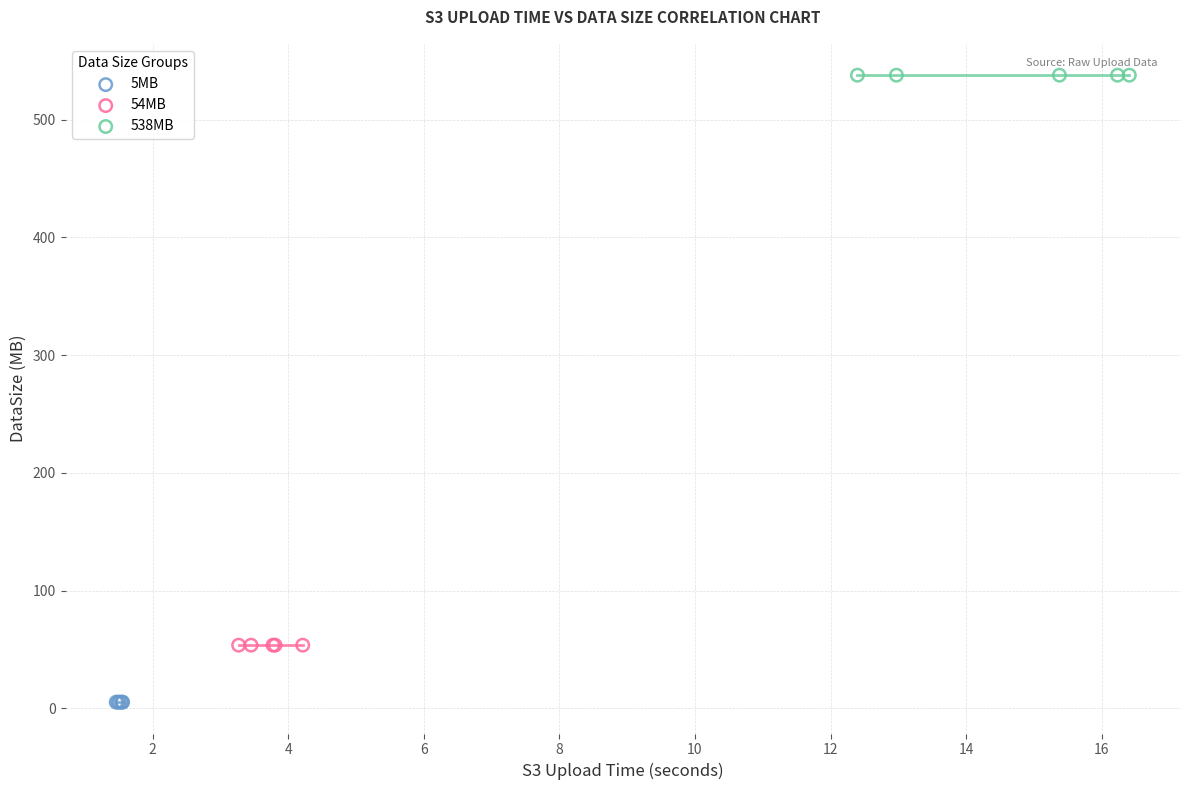

What are all the series names shown in the legend?

5MB, 54MB, 538MB